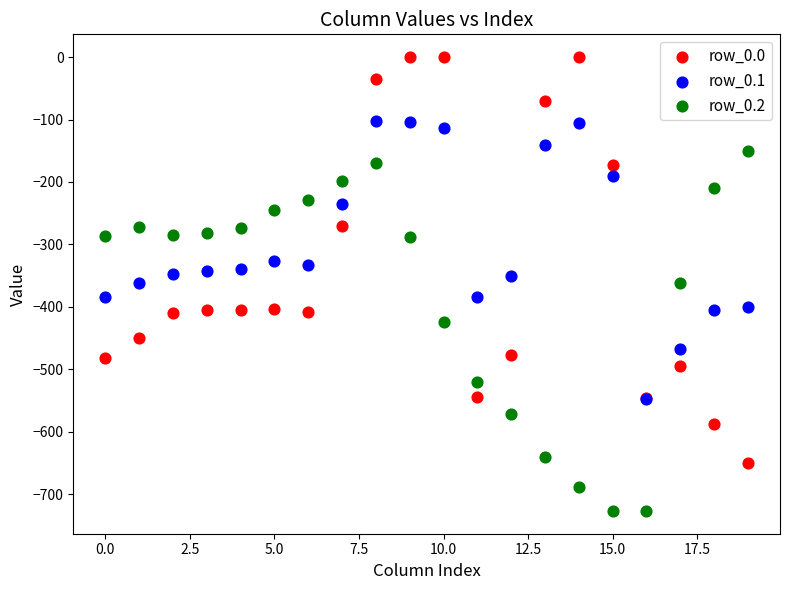

Which series contains the highest Y value?

row_0.0